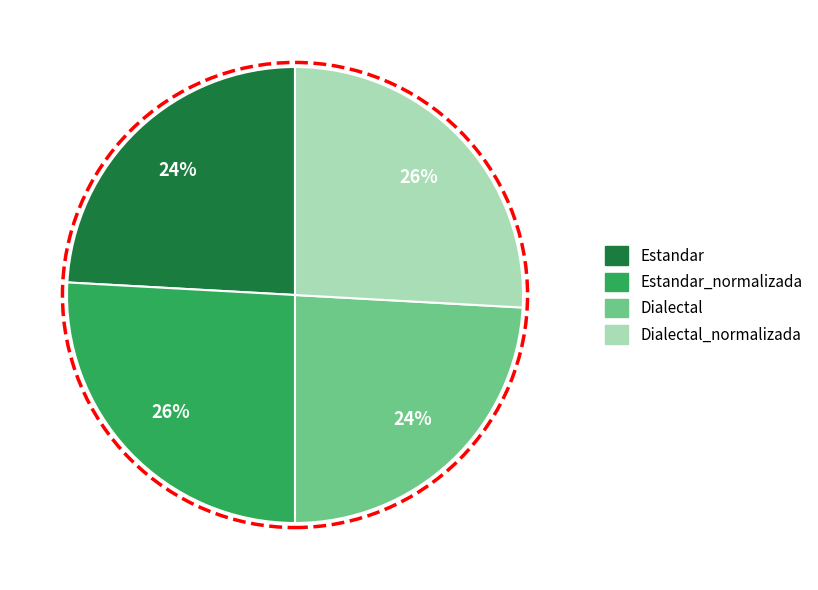

To the nearest percent, what percentage of the pie is Estandar?

24%